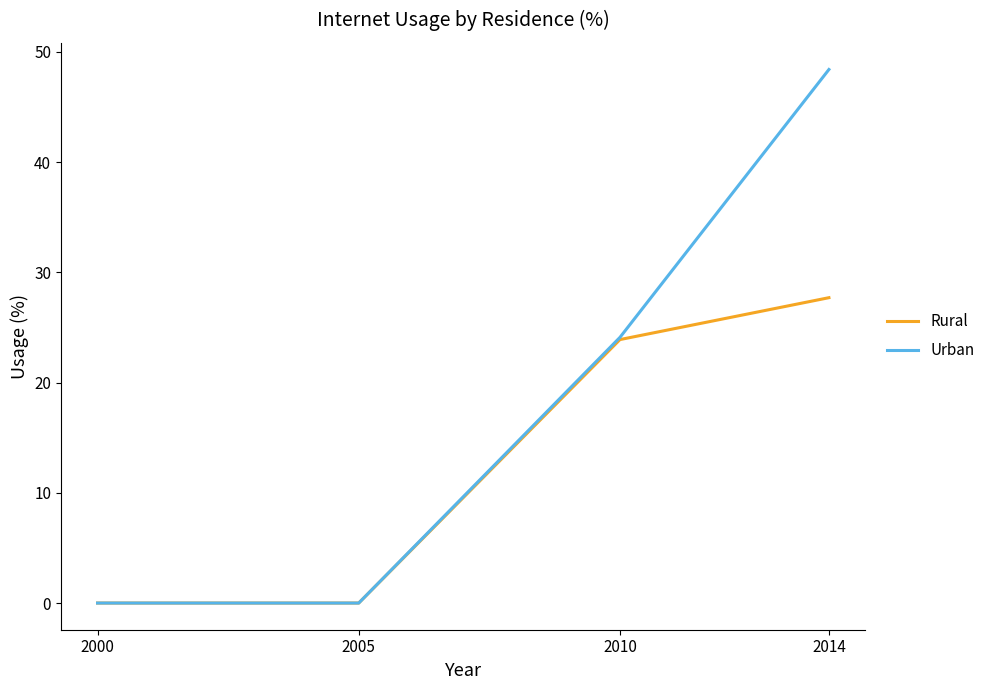

Which category has the highest value in the Urban series?

2014